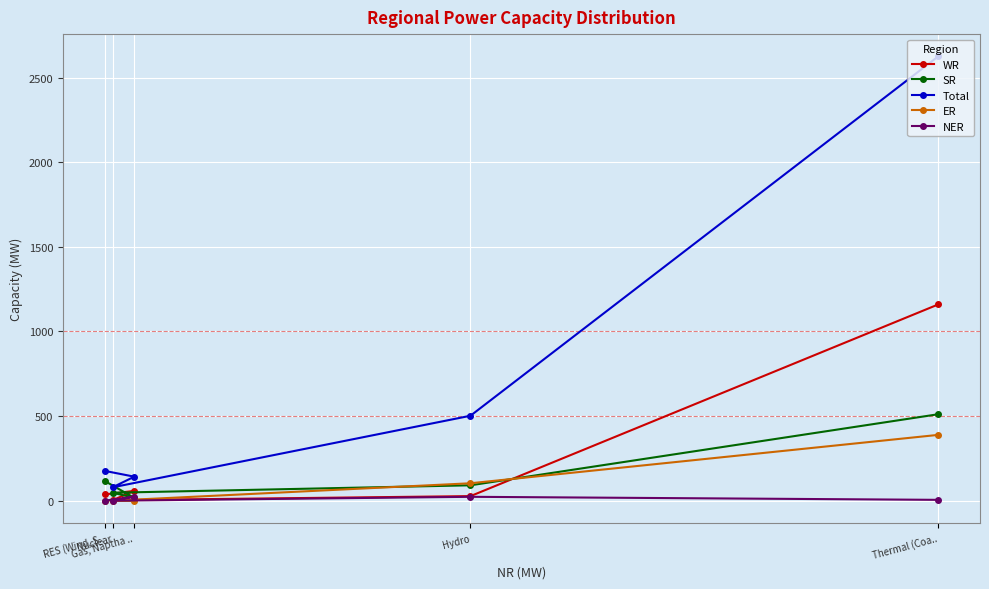

Count the number of categories in the chart.

5